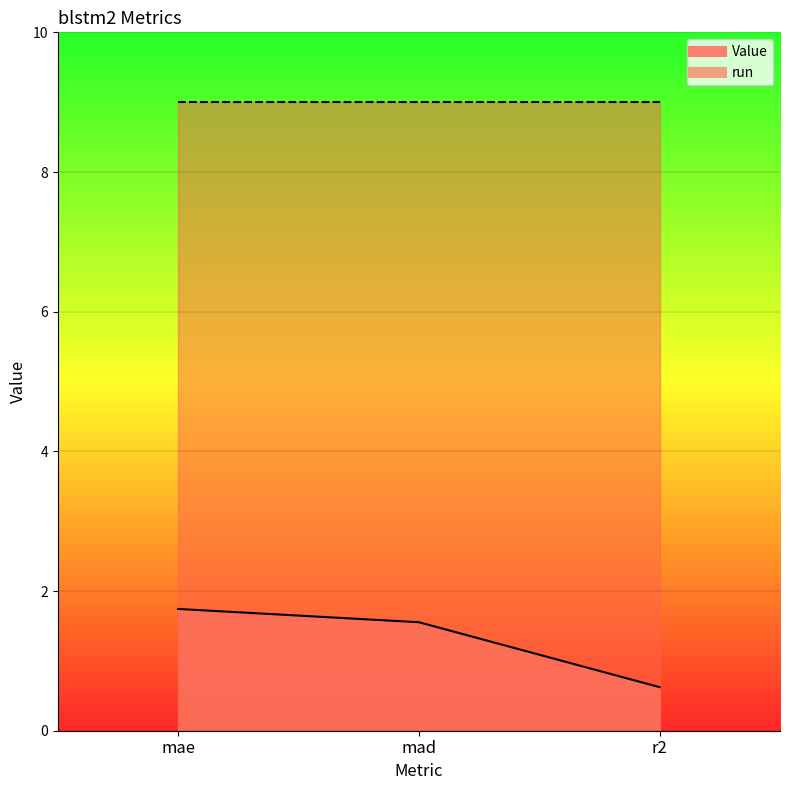

Between mae and mad, which is larger?

mae